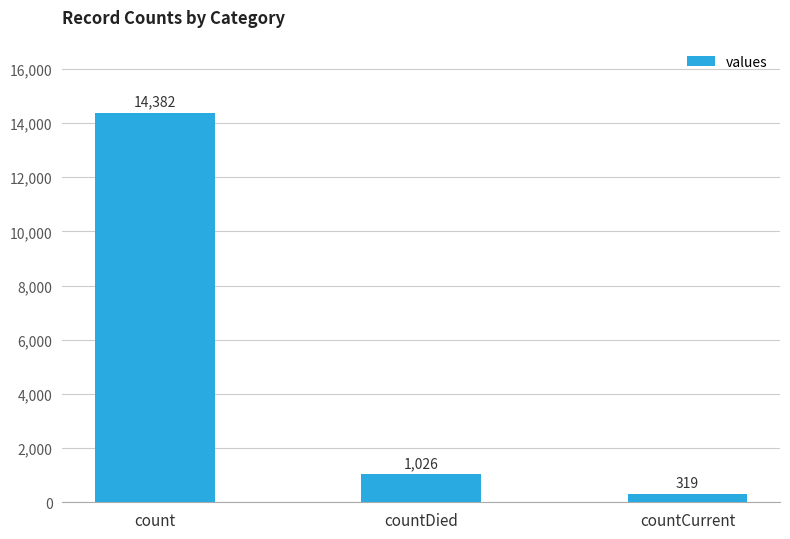

What is the difference between the maximum and minimum values?

14063